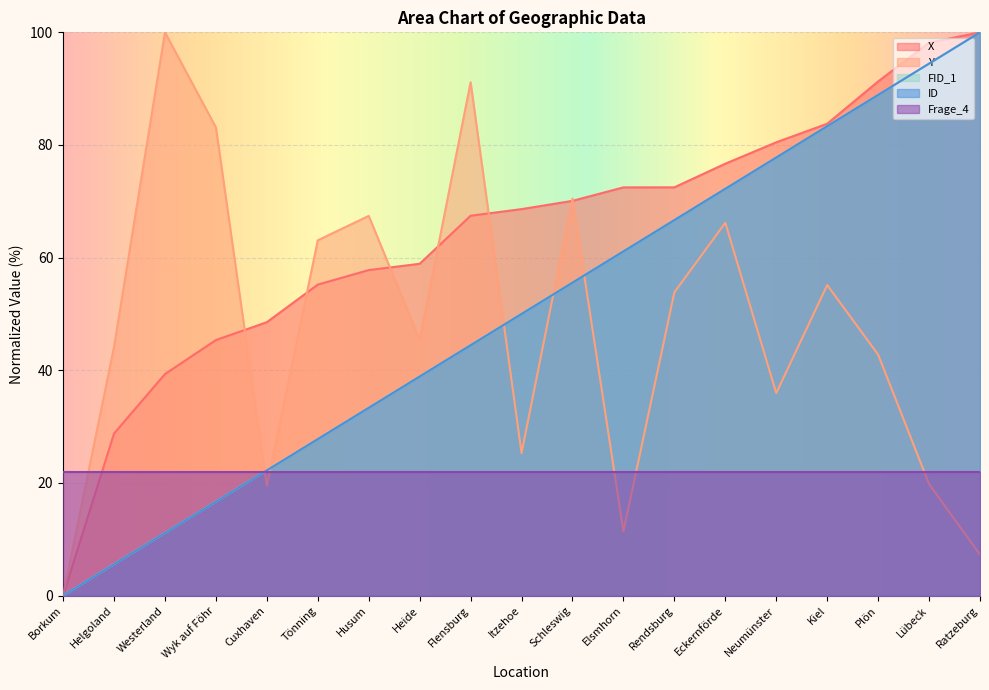

True or false: X and FID_1 cross at least once.

False